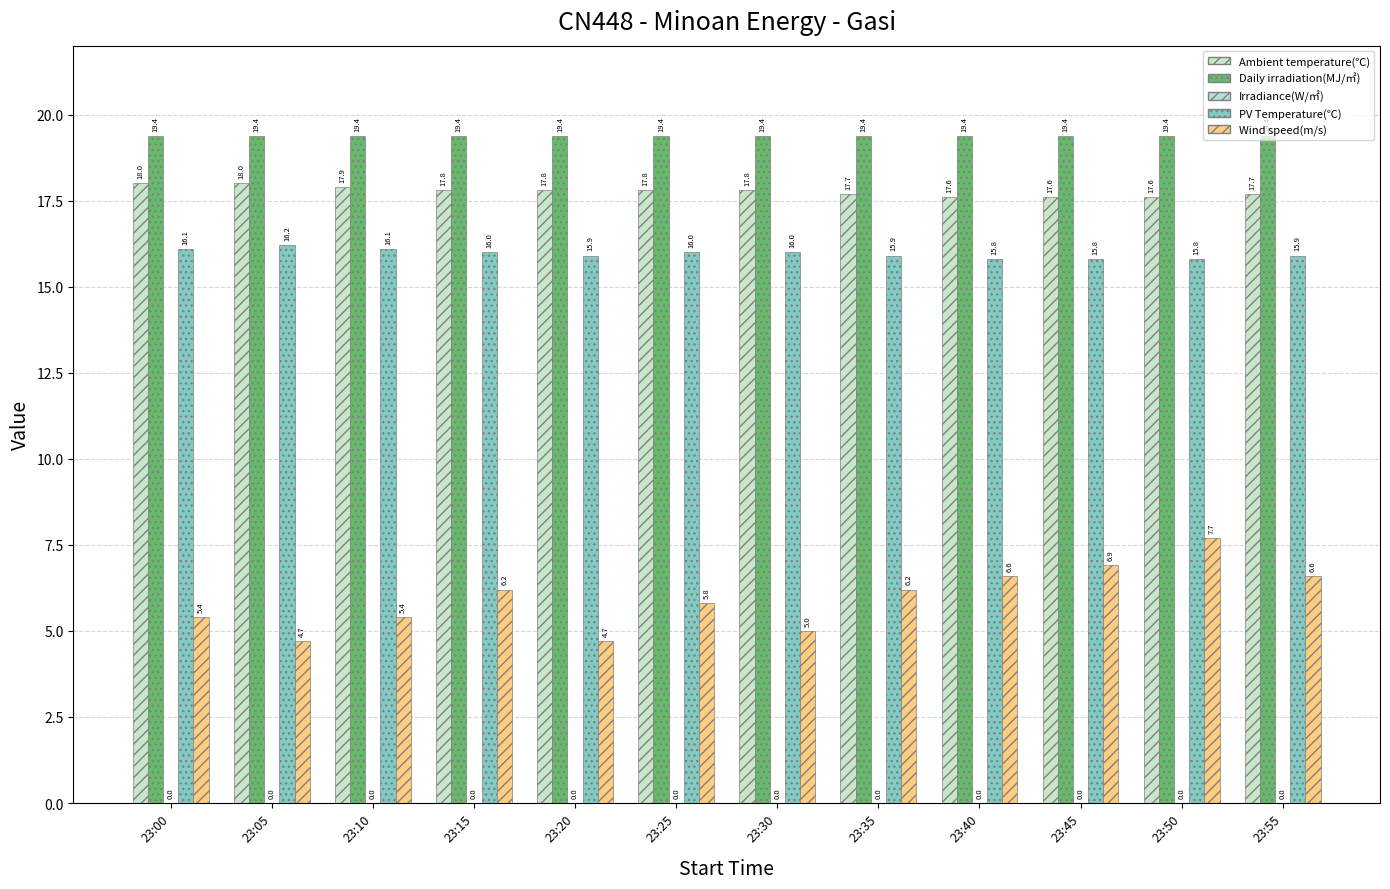

List the series in order of their peak value, lowest first.

Wind speed(m/s), PV Temperature(℃), Ambient temperature(℃), Daily irradiation(MJ/㎡)